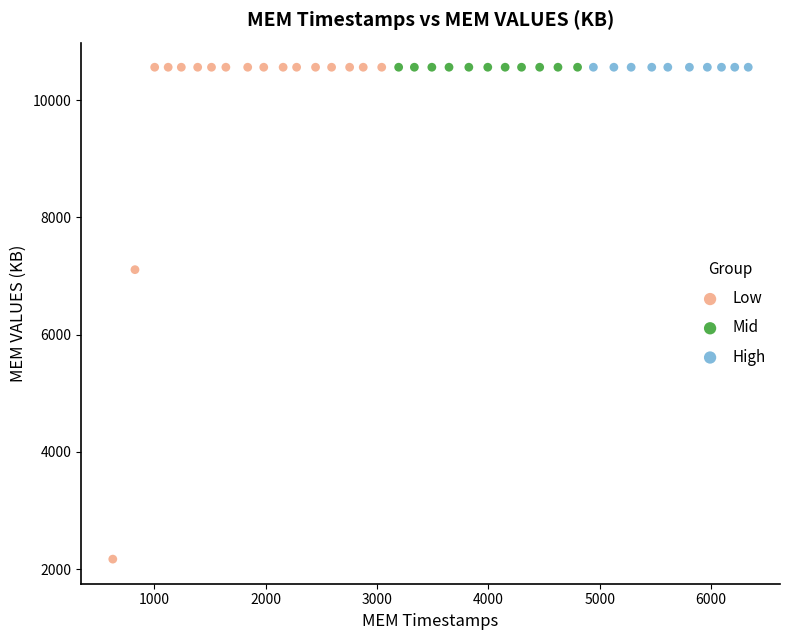

Which series reaches the minimum Y coordinate?

Low